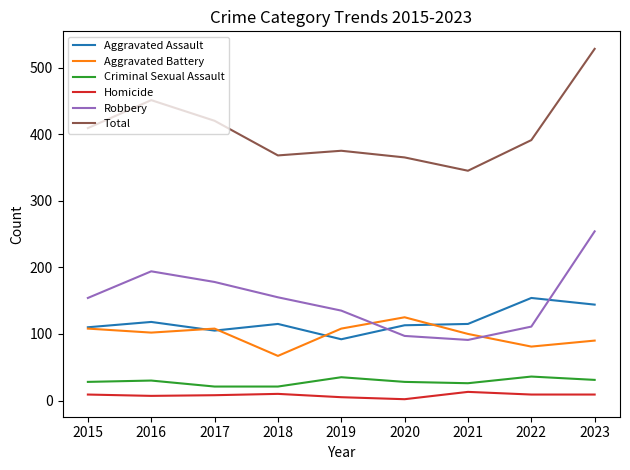

What is the difference between the Homicide values at 2020 and 2015?

7